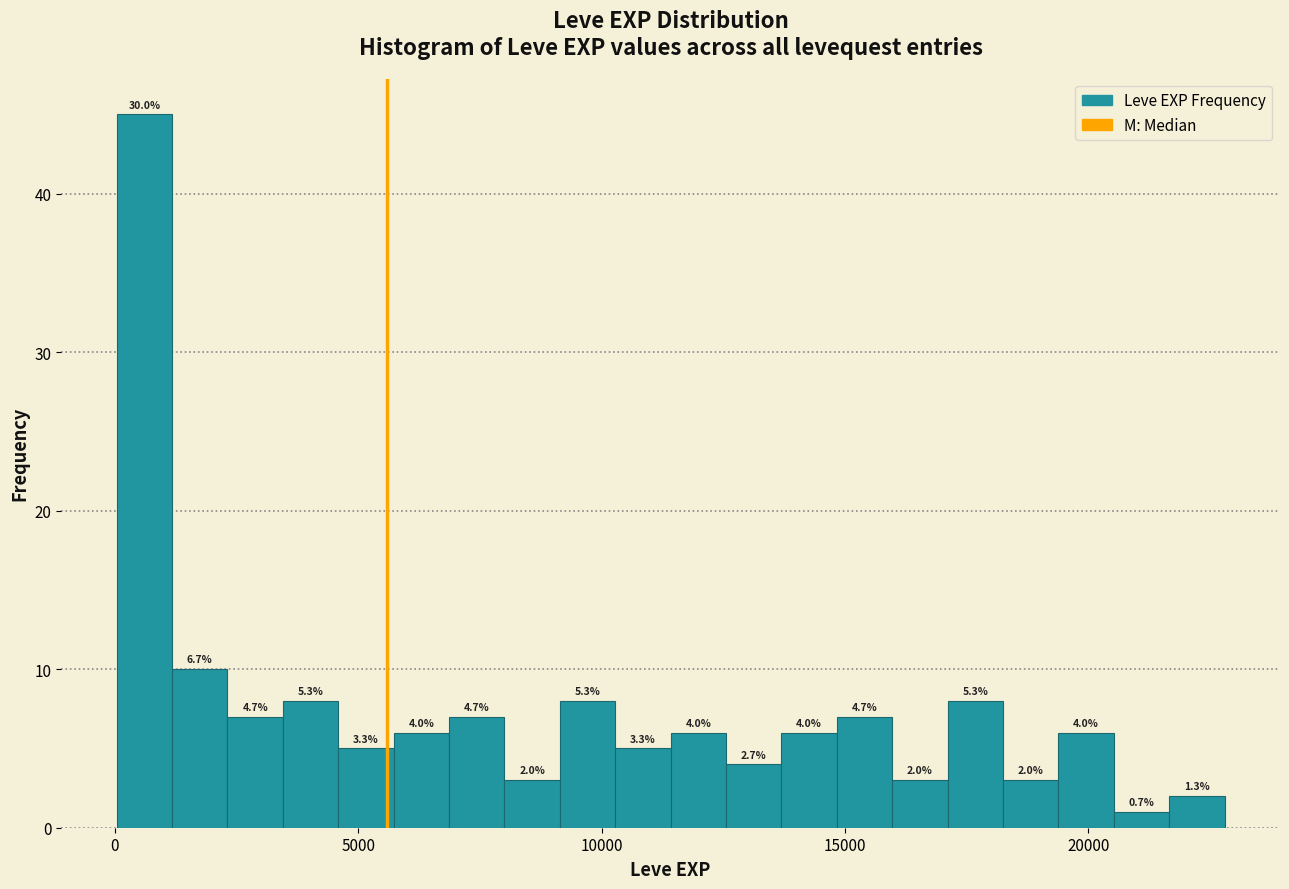

Around what value on the x-axis is the tallest bar? Give the approximate position of its centre, as read against the axis.

500